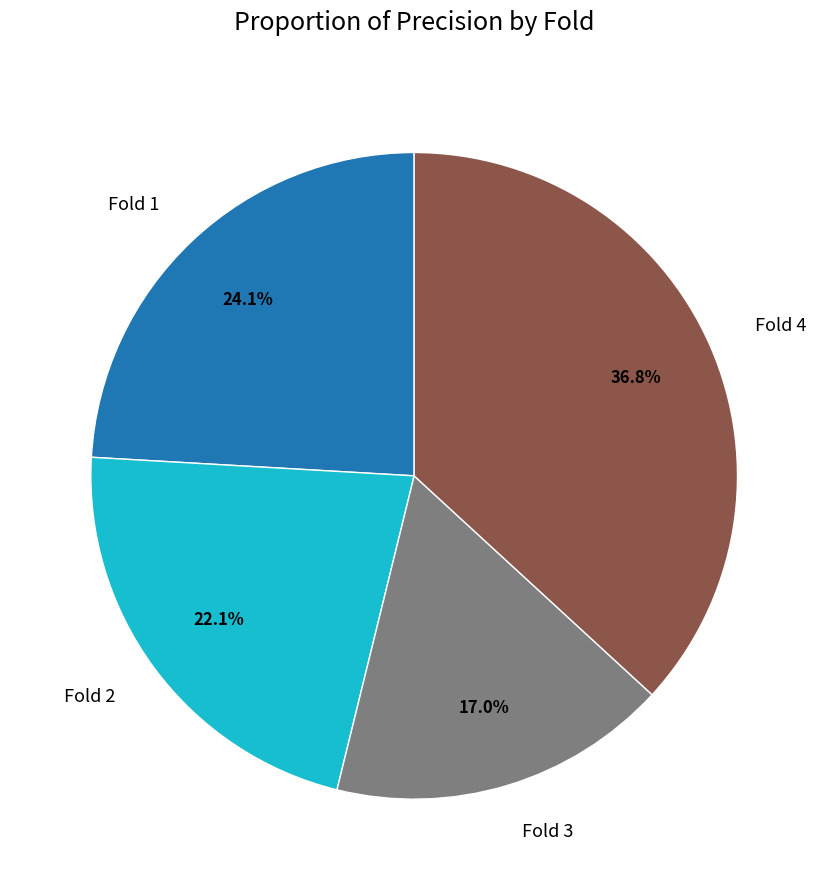

Is the sum of Fold 1 and Fold 3 greater than half?

No